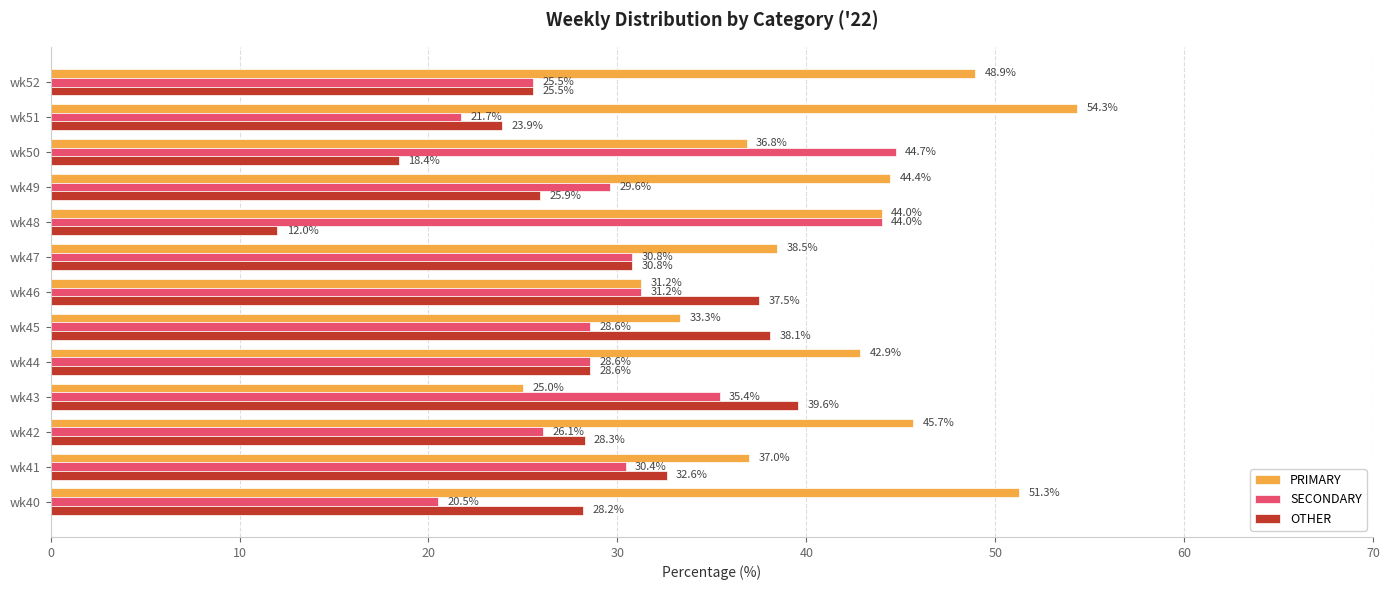

How many series are shown in this chart?

3